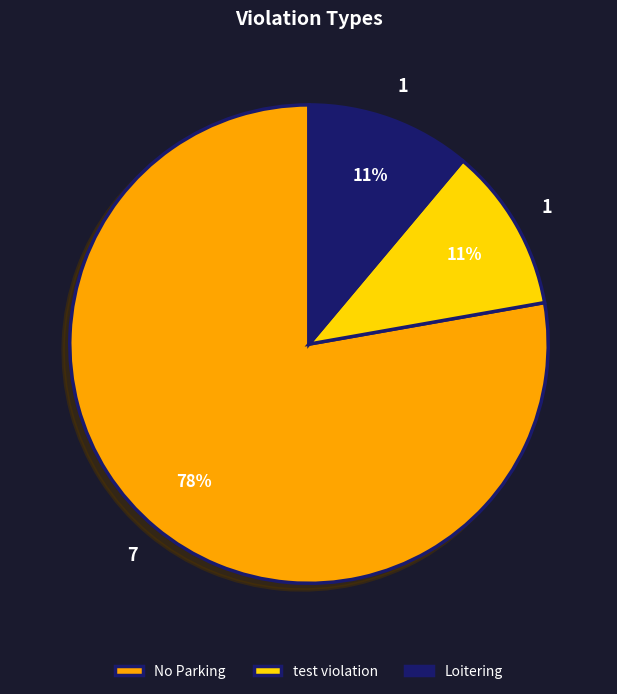

The test violation slice represents 11% of the pie. True or false?

True